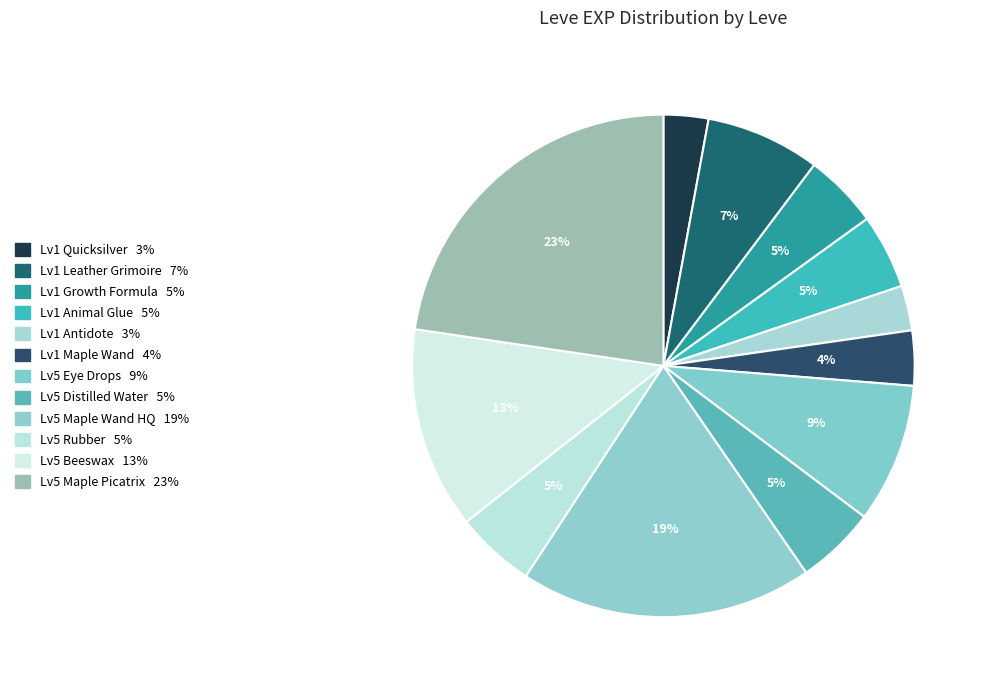

How many segments does this pie chart have?

12